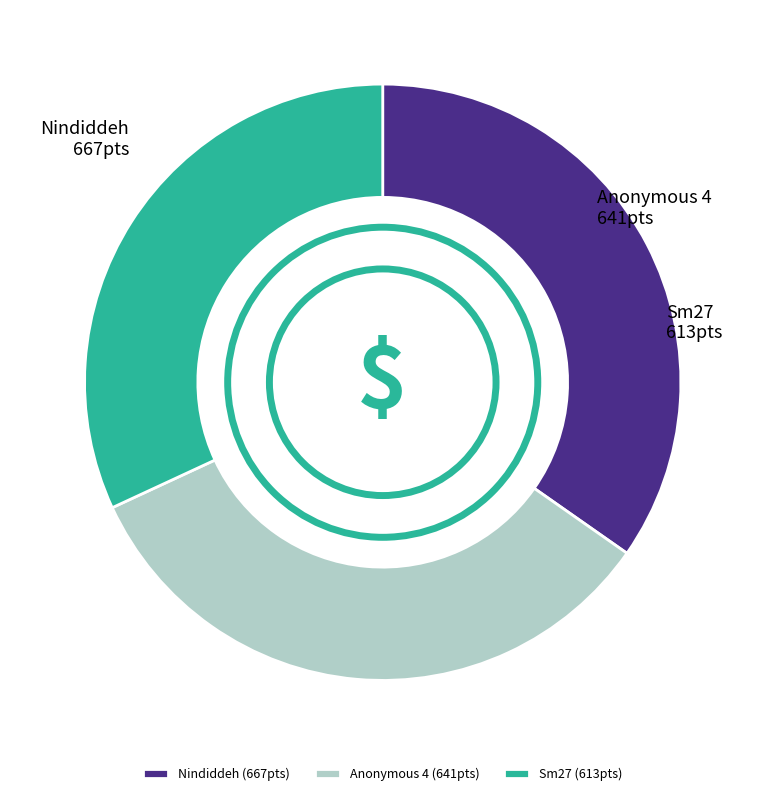

How many segments does this pie chart have?

3